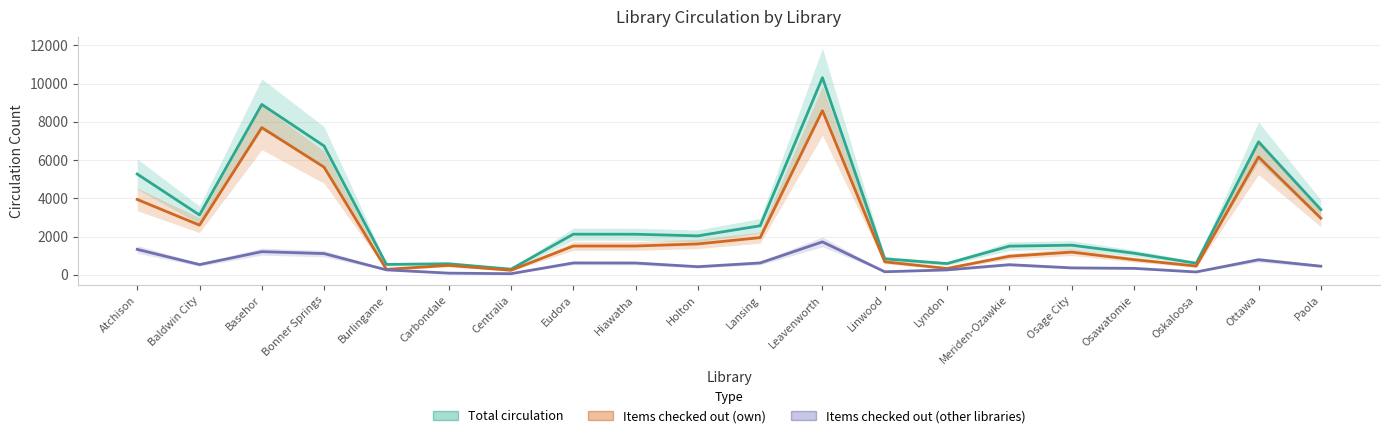

What is the difference between the highest and lowest values at Osawatomie?

793